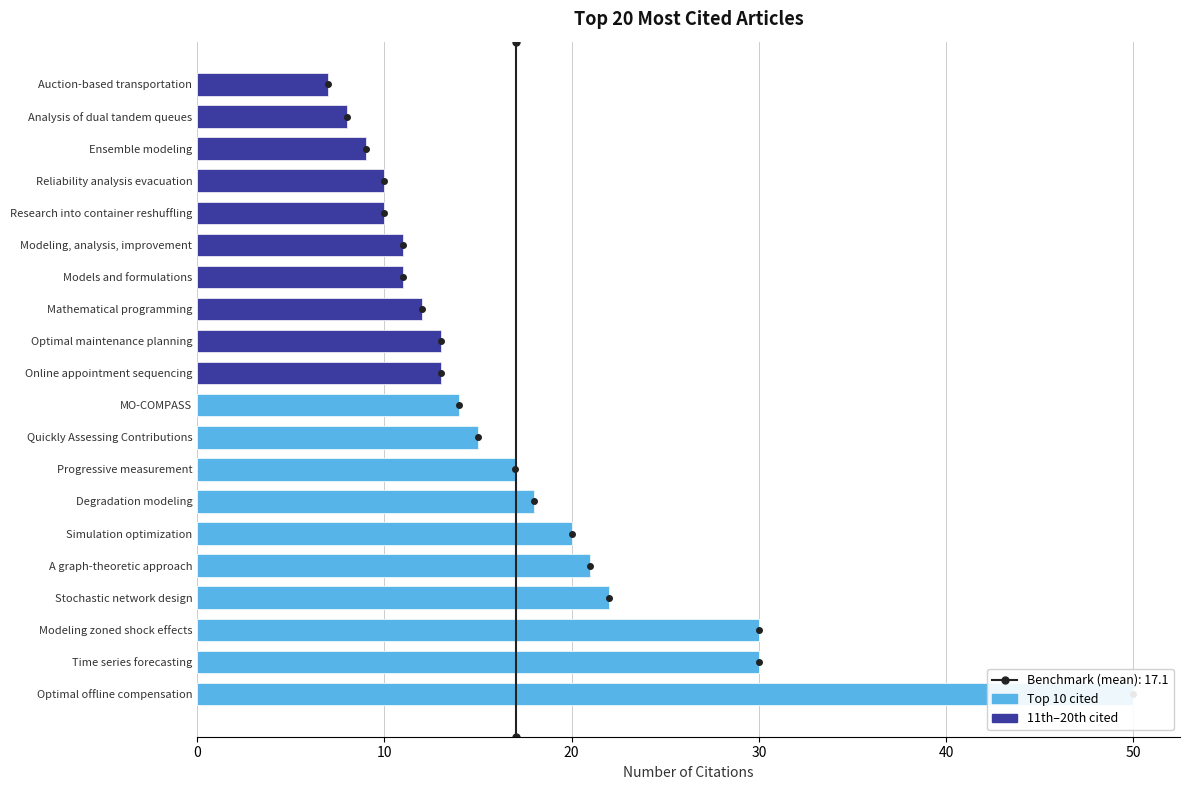

Read the 11th–20th cited value at Optimal maintenance planning.

13